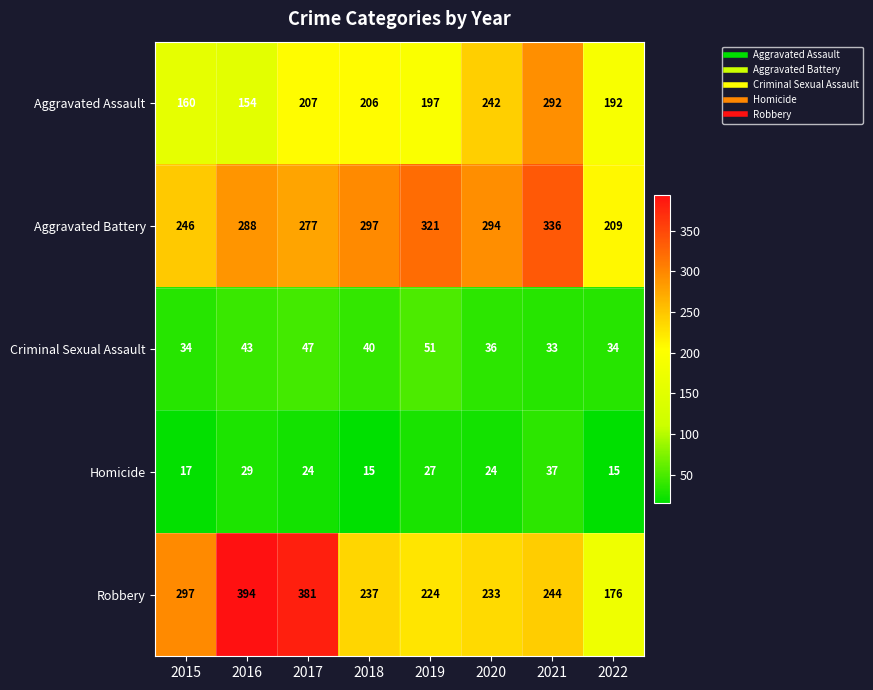

Rank the series at 2018 from lowest to highest value.

Homicide, Criminal Sexual Assault, Aggravated Assault, Robbery, Aggravated Battery